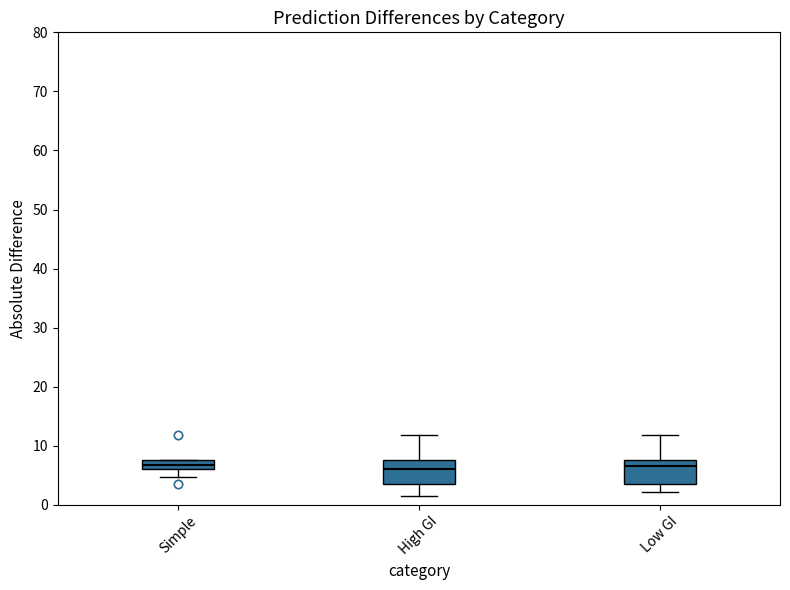

Where does the lower whisker of the box for Simple end on the y-axis? The values are not printed on the chart, so give them approximately, as read against the axis.

5